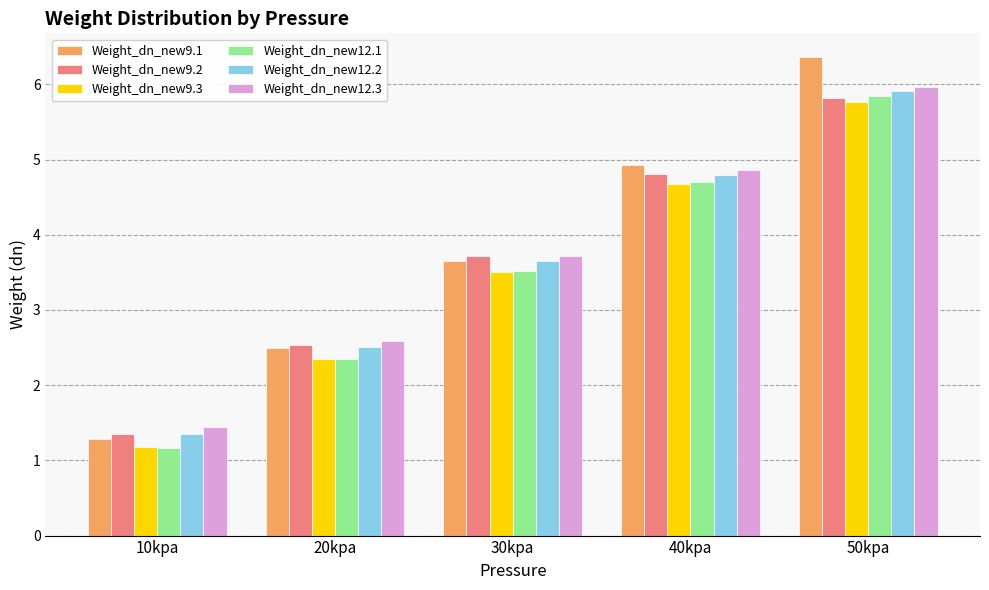

At which label does Weight_dn_new9.3 first exceed 3?

30kpa